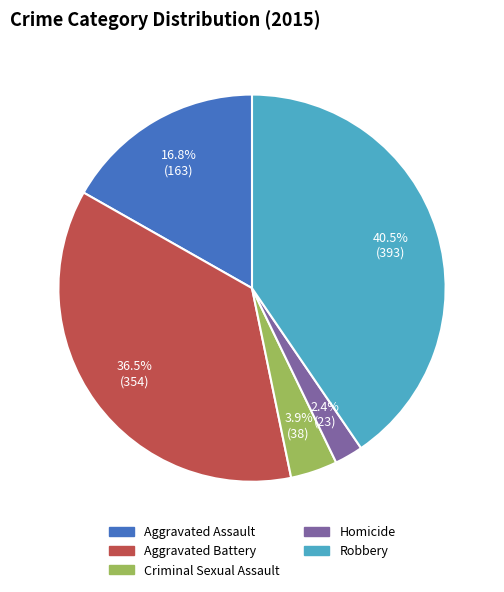

Is Aggravated Assault the majority of the pie?

No